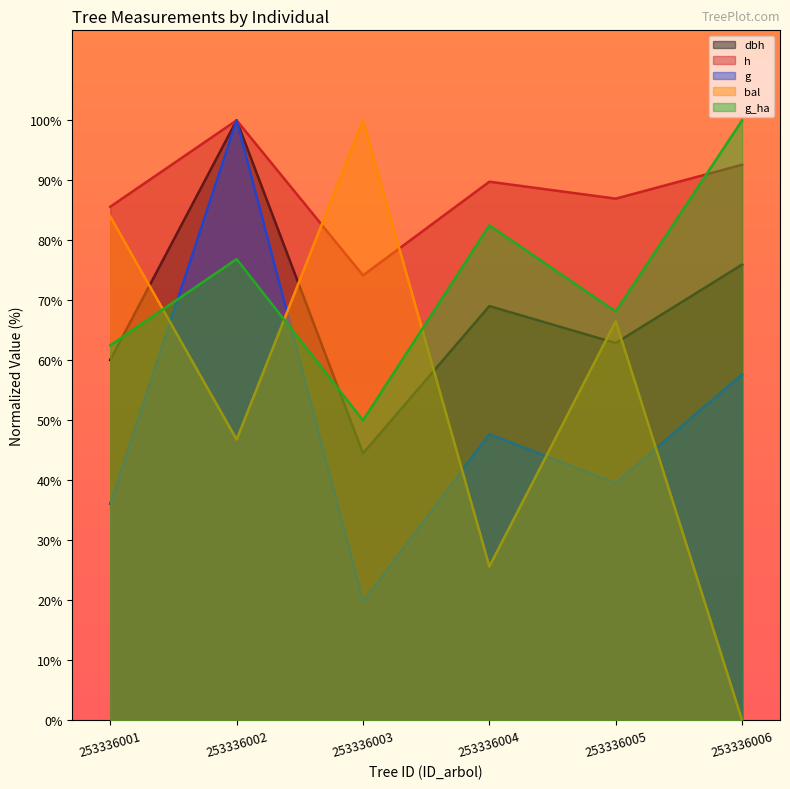

What is the difference between the highest and lowest values at 253336006?

100.0